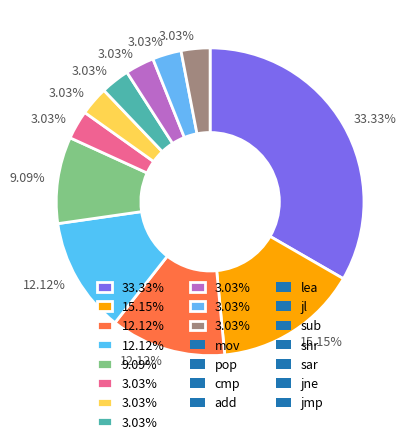

How many segments does this pie chart have?

11